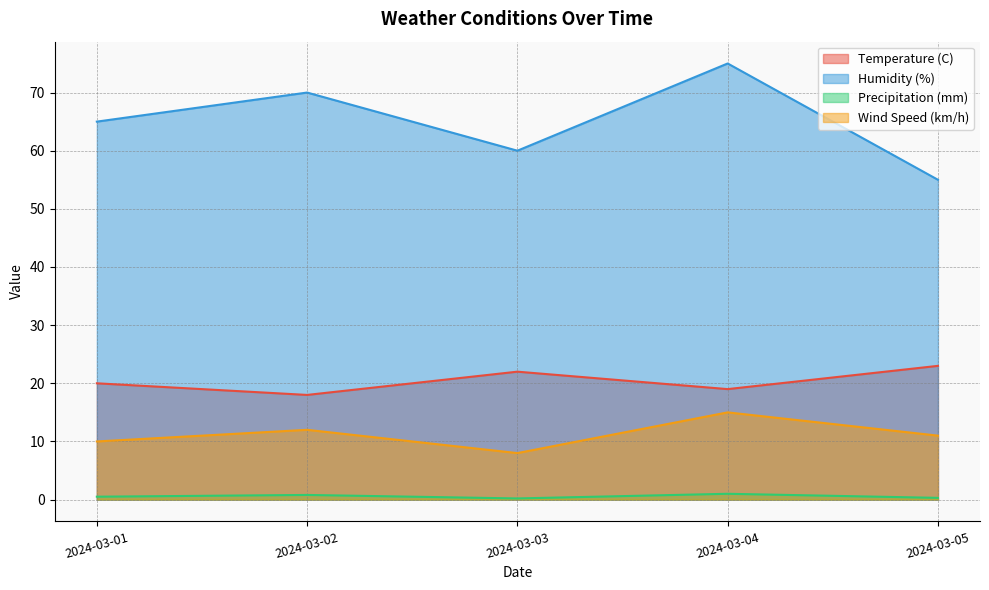

Between 2024-03-03 and 2024-03-02, which is larger?

2024-03-03